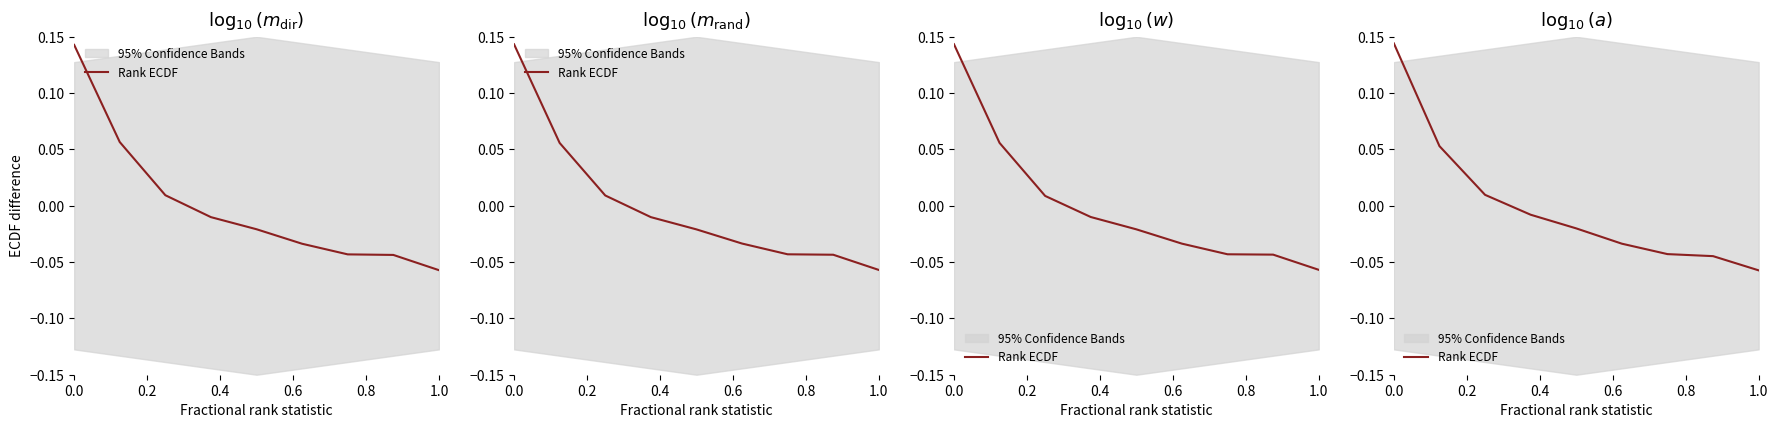

How many lines are shown in the chart?

1